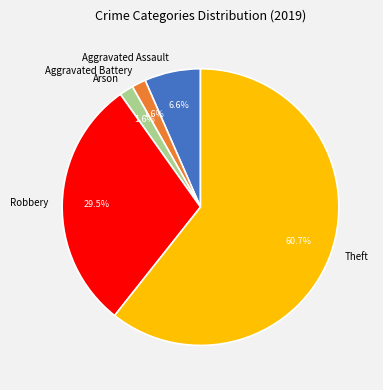

Combined, what portion of the pie is Aggravated Assault and Aggravated Battery?

8.2%